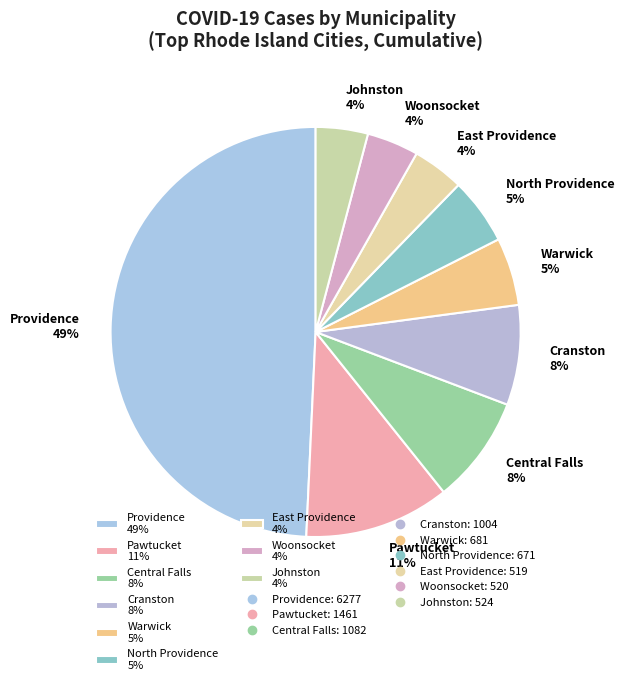

To the nearest percent, what is the average slice percentage?

11%